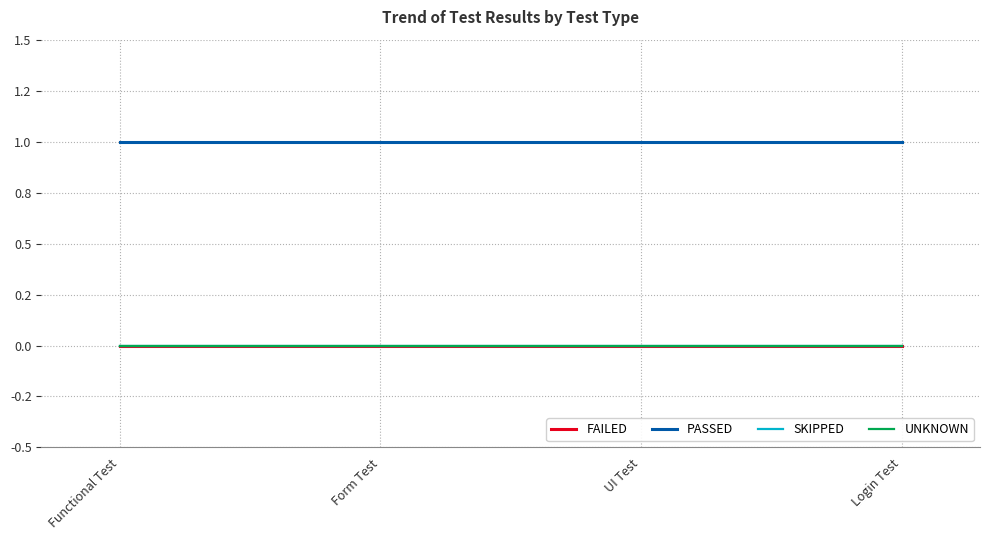

List the series in order of their peak value, highest first.

PASSED, FAILED, SKIPPED, UNKNOWN